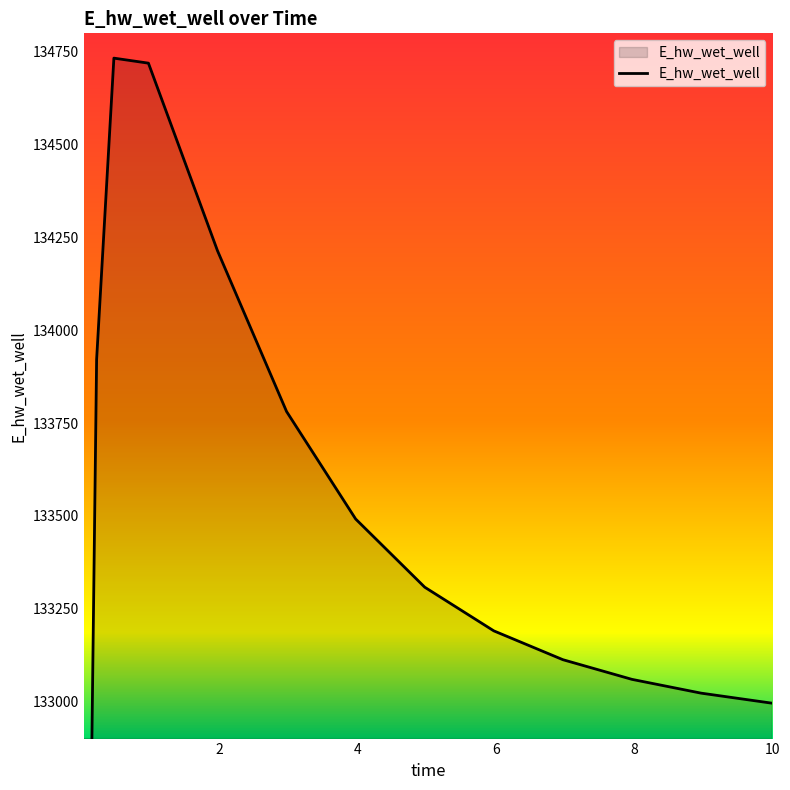

Reading left to right, list all the values displayed in this chart.

0.03125=129109.5	0.09375=132043.9	0.21875=133921.8	0.46875=134733.2	0.96875=134719.7	1.96875=134214.3	2.96875=133781.1	3.96875=133491.6	4.96875=133307.9	5.96875=133190.2	6.96875=133112.5	7.96875=133059.5	8.96875=133022.4	9.96875=132996.1	10.0=132995.4